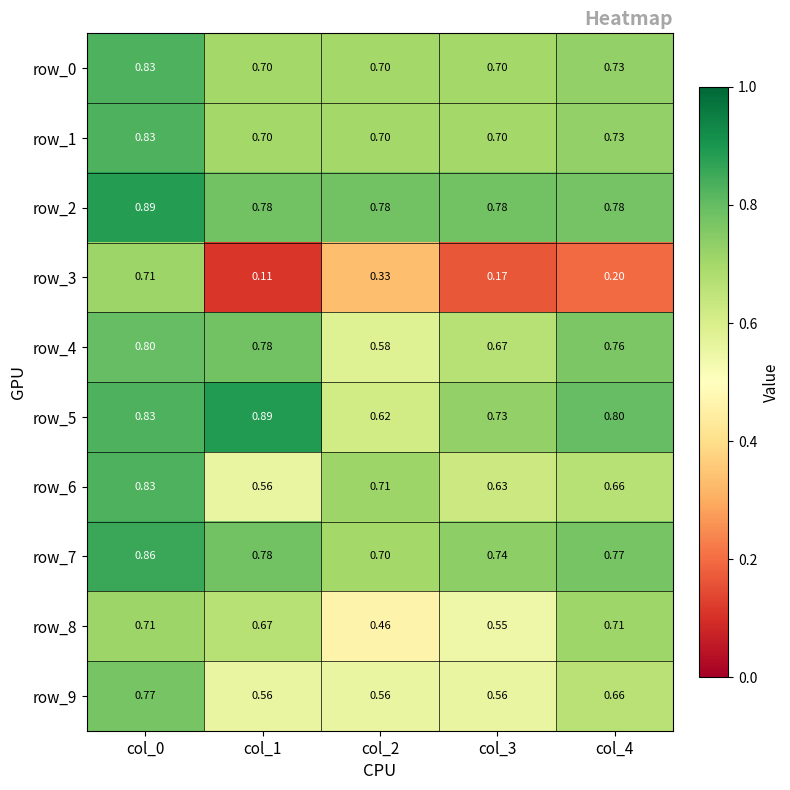

Reading left to right, extract all data points from this chart.

row_0: 0.8	0.7	0.7	0.7	0.7
row_1: 0.8	0.7	0.7	0.7	0.7
row_2: 0.9	0.8	0.8	0.8	0.8
row_3: 0.7	0.1	0.3	0.2	0.2
row_4: 0.8	0.8	0.6	0.7	0.8
row_5: 0.8	0.9	0.6	0.7	0.8
row_6: 0.8	0.6	0.7	0.6	0.7
row_7: 0.9	0.8	0.7	0.7	0.8
row_8: 0.7	0.7	0.5	0.5	0.7
row_9: 0.8	0.6	0.6	0.6	0.7